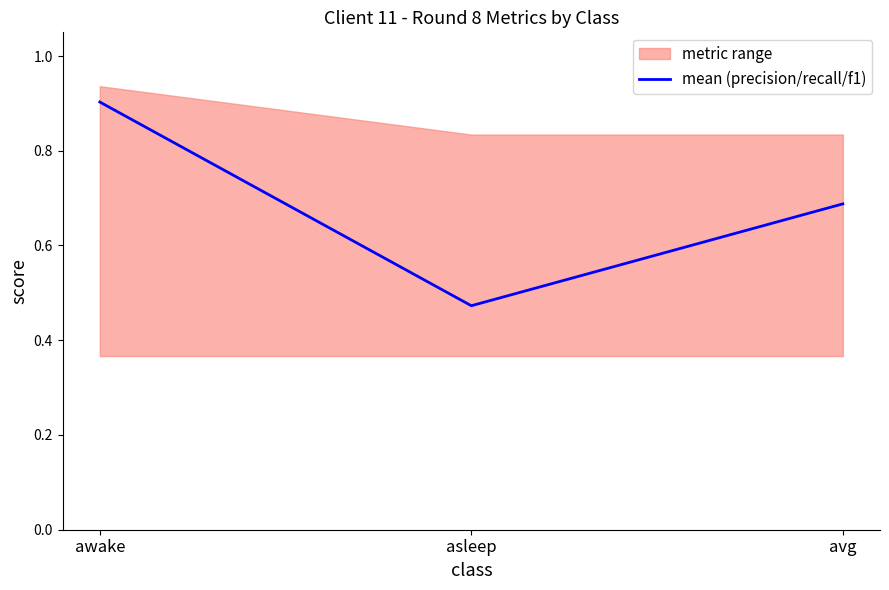

Count the number of categories in the chart.

3